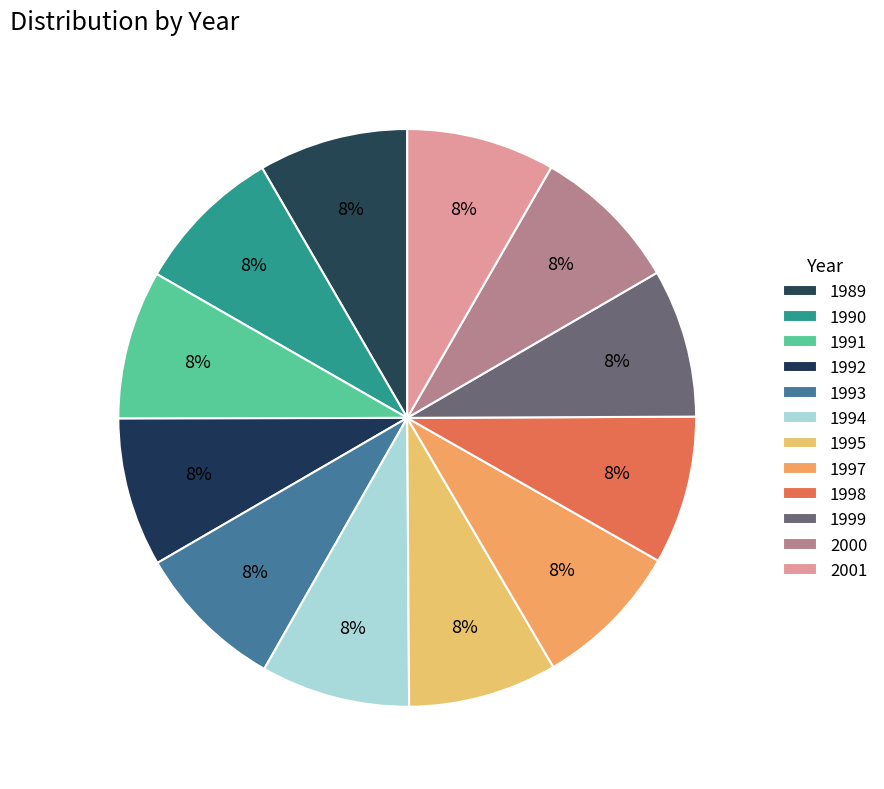

To the nearest percent, what percentage of the pie is 1990?

8%